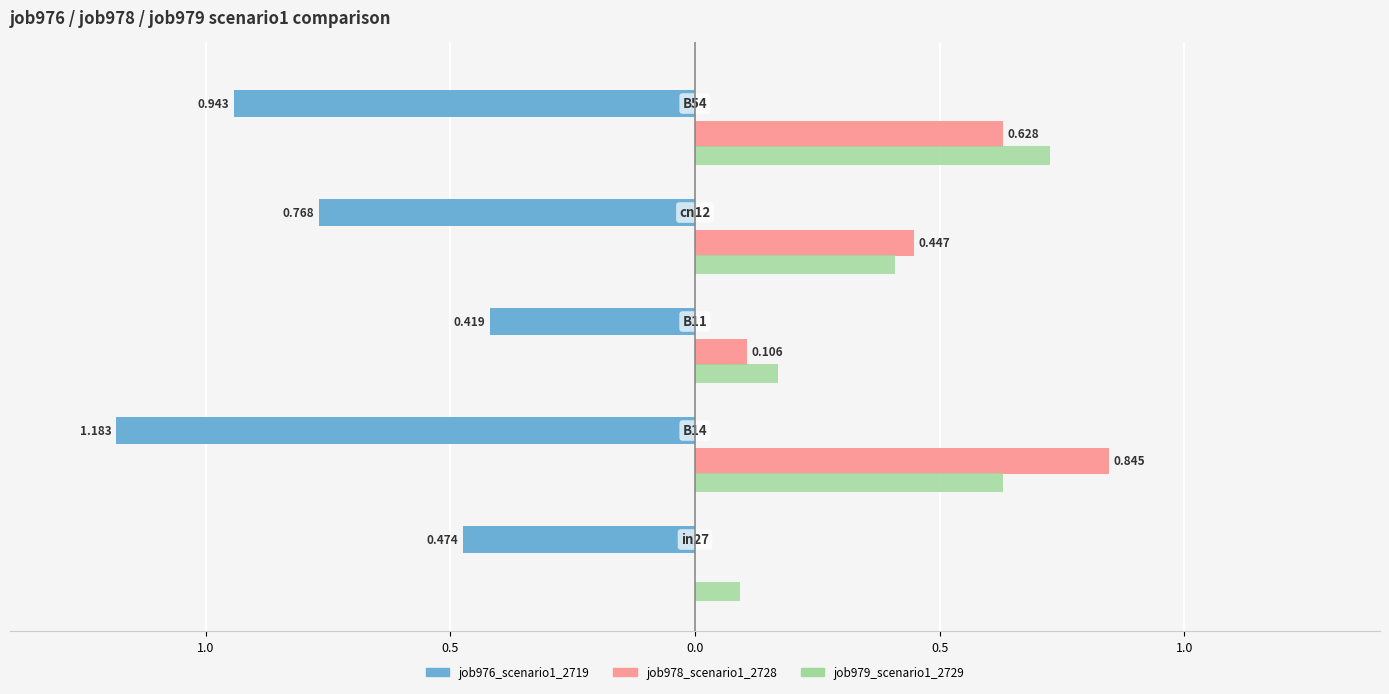

Count the number of categories in the chart.

5